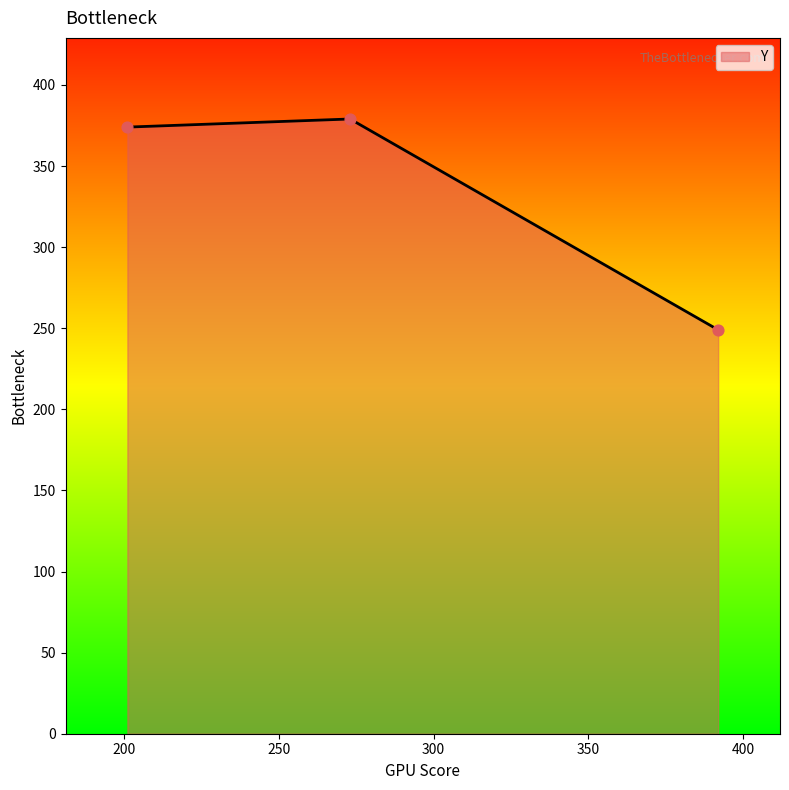

What is the sum of all values?

1002